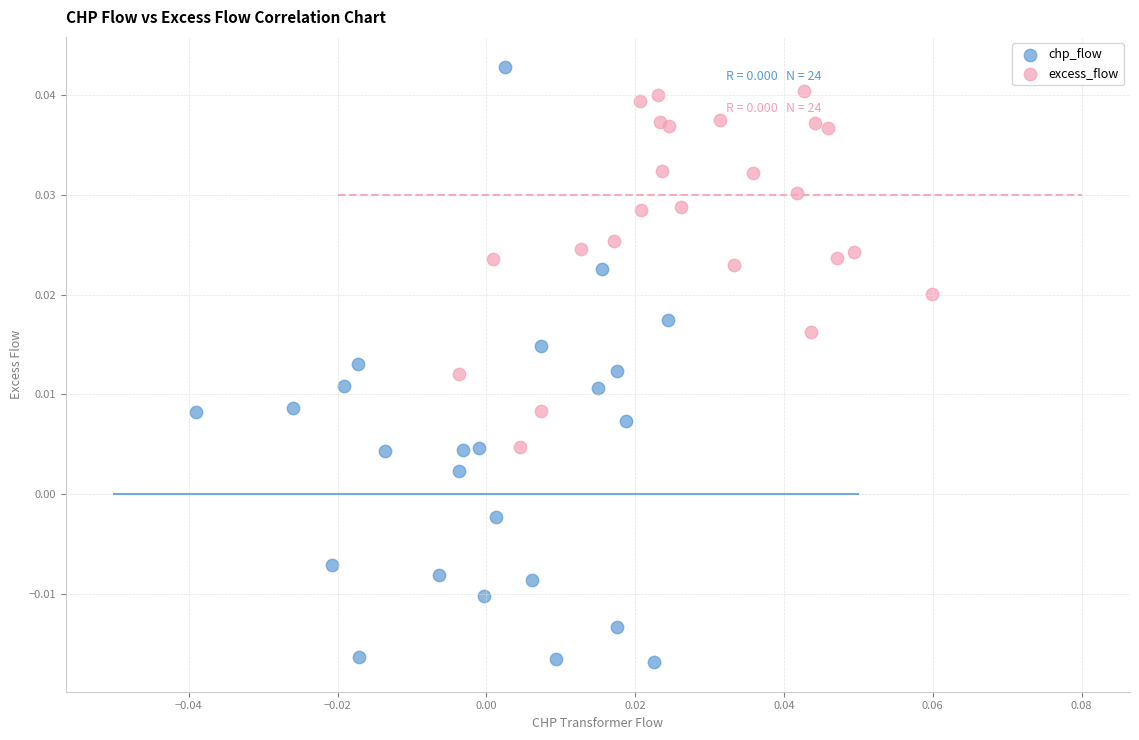

Which series reaches the minimum Y coordinate?

chp_flow